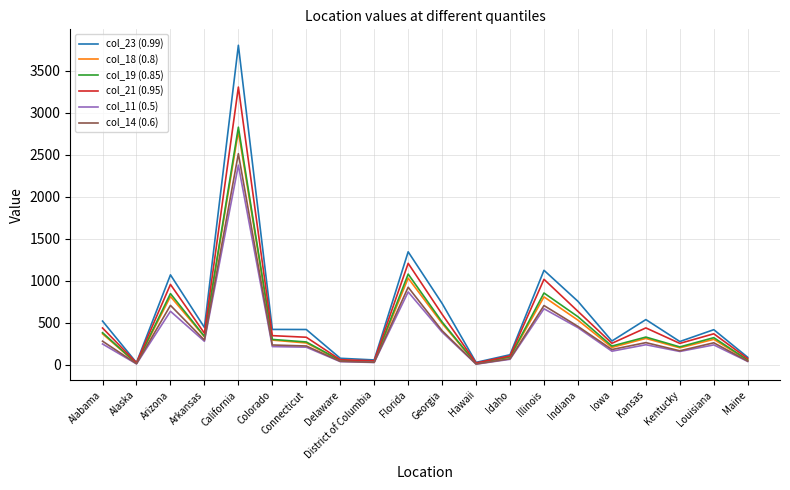

At which label is col_23 (0.99) closest to 1913?

Florida